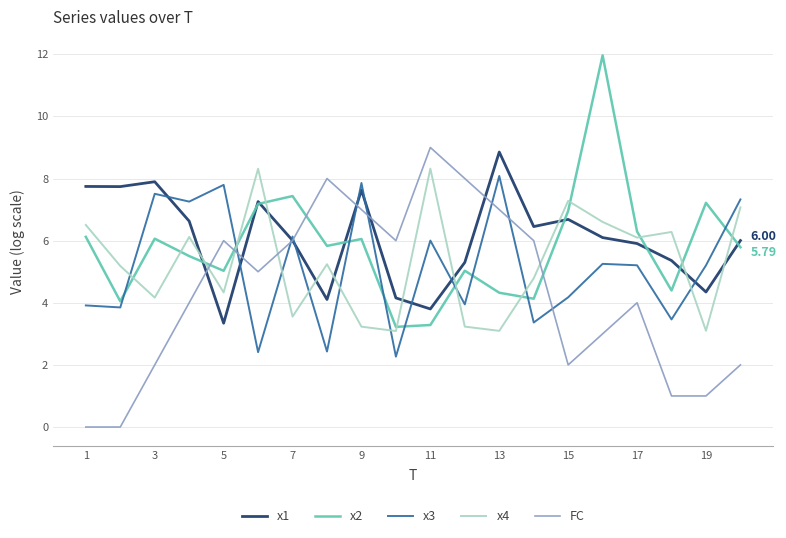

Which series has the widest spread of values?

FC